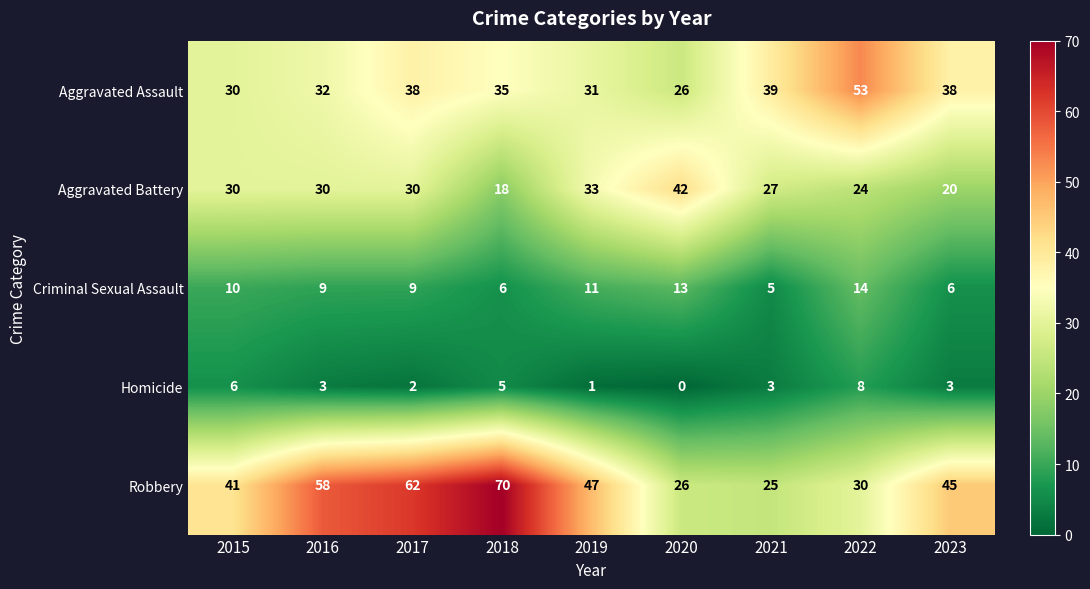

What is the sum of all Aggravated Assault values?

322